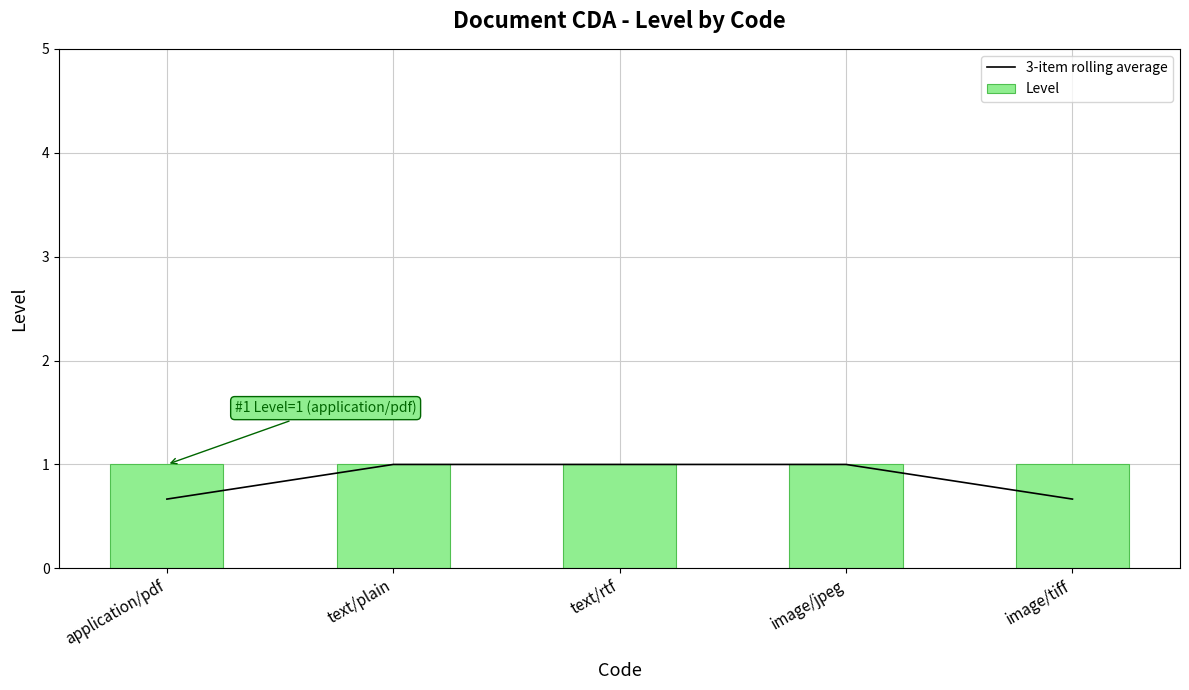

What is the sum of all Level values?

5.0